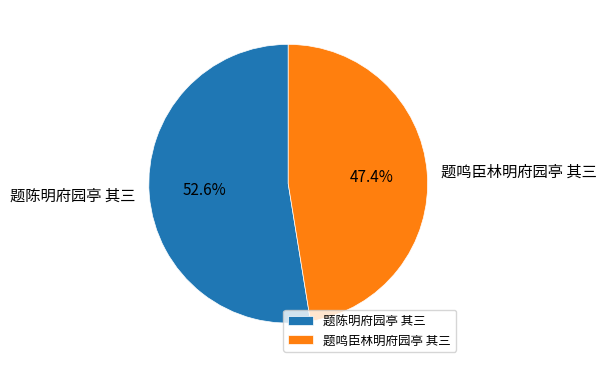

To the nearest percent, what is the difference between the largest and smallest slice percentages?

5%